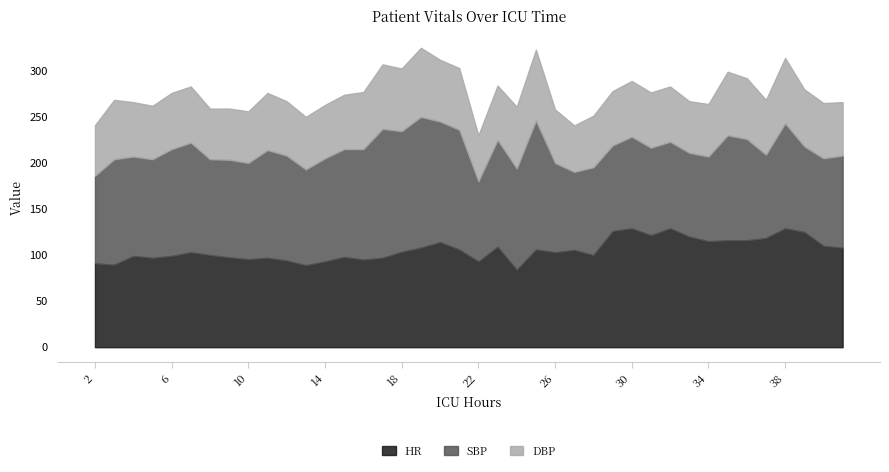

True or false: DBP and SBP intersect in this chart.

False